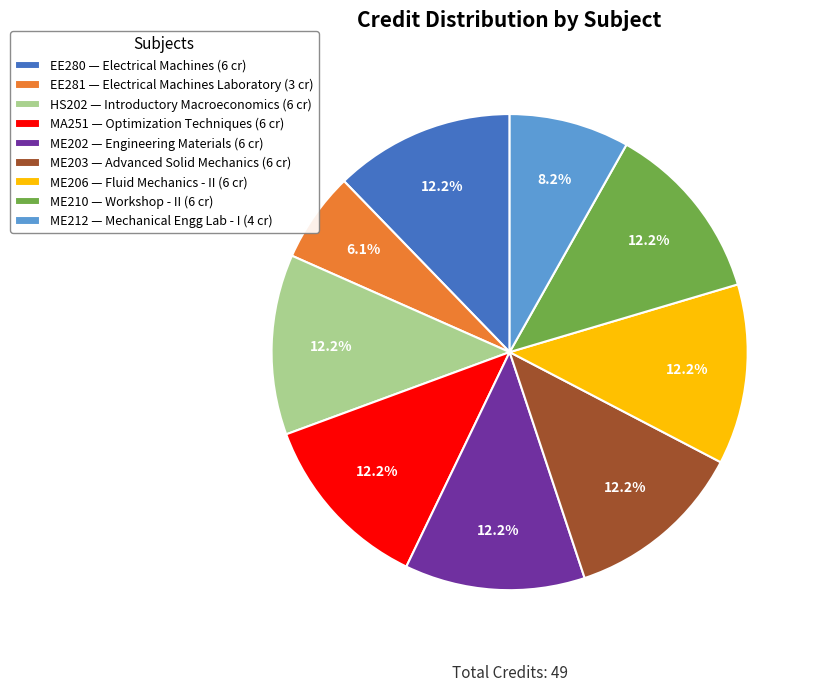

What percentage is the ME203 slice, to the nearest percent?

12%